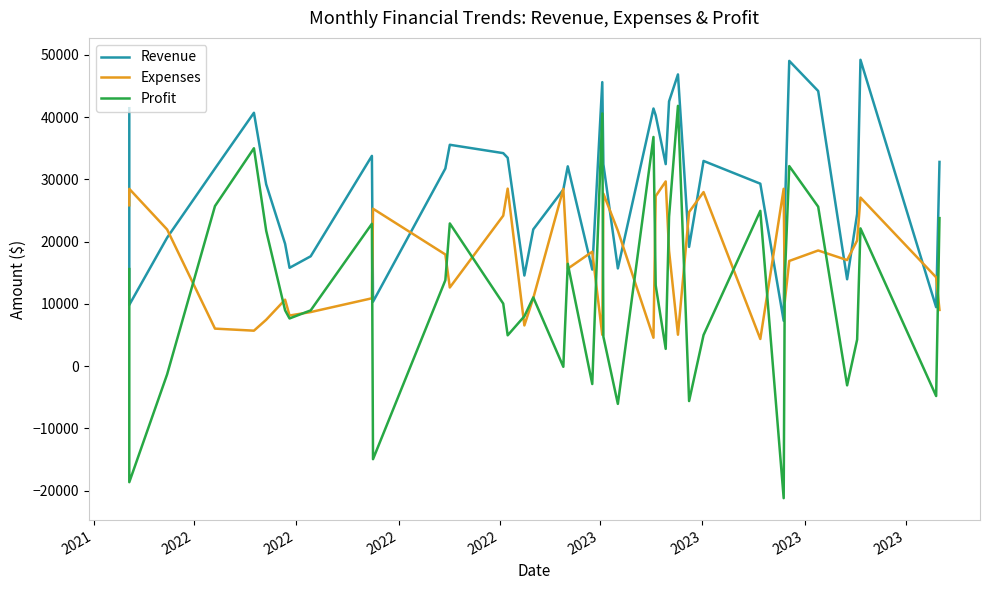

What is the minimum value shown in the chart?

-21210